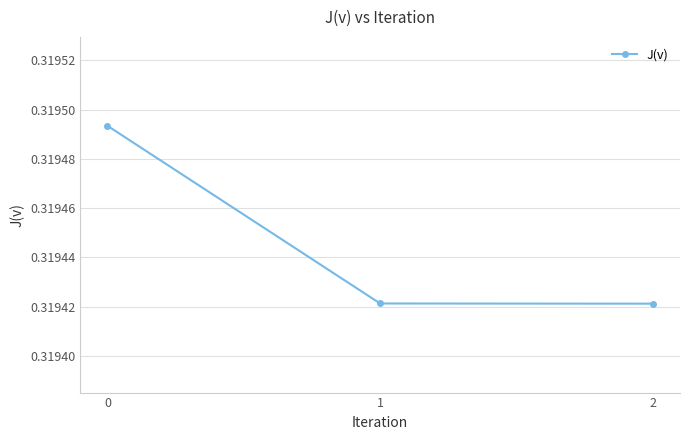

What is the sum of all values?

1.0